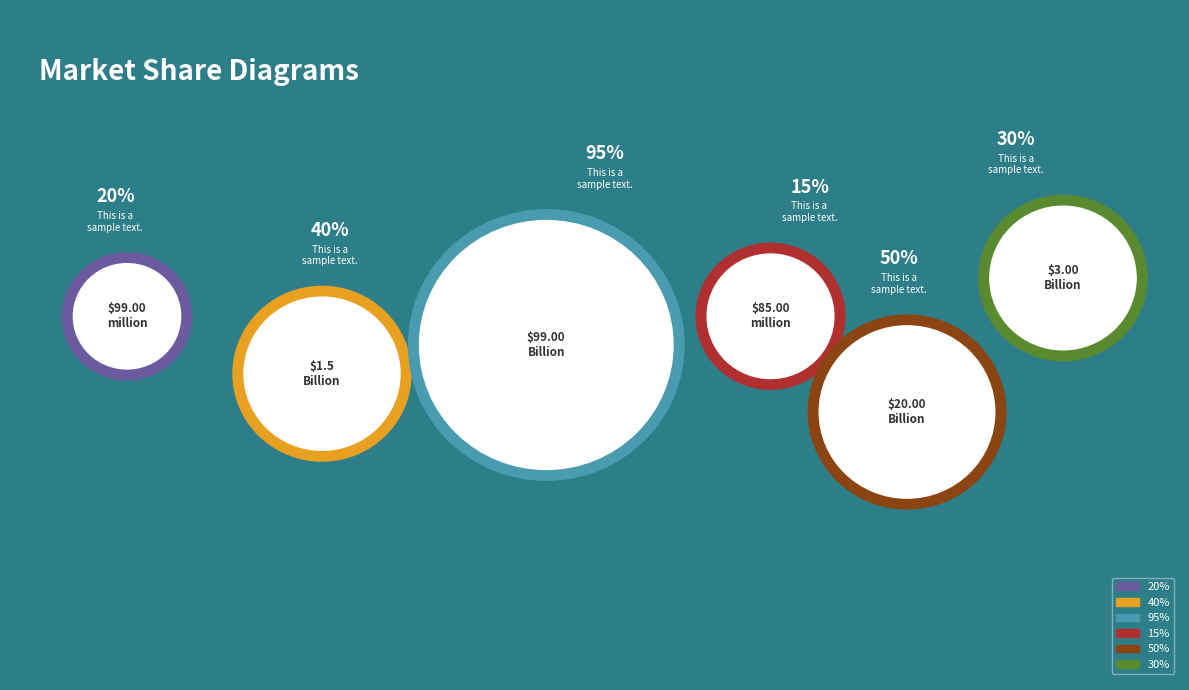

Does 8 account for over 50% of the chart?

No